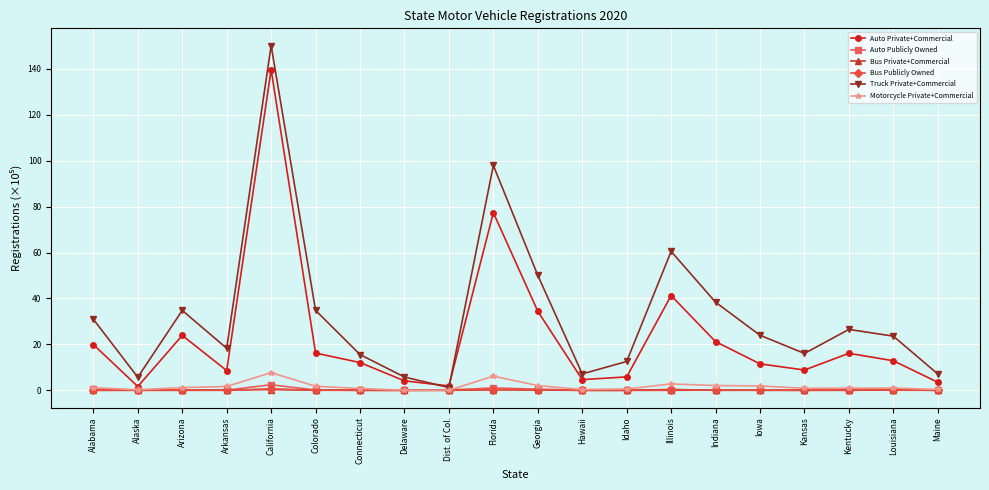

Which series has the largest range (max minus min)?

Truck Private+Commercial